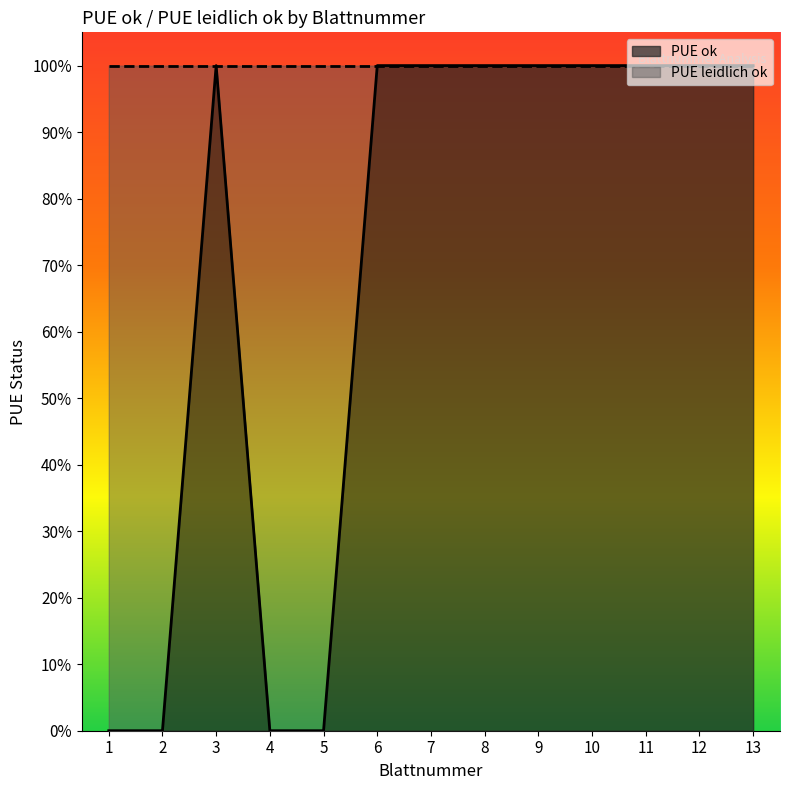

Which label corresponds to the largest value in the chart?

3